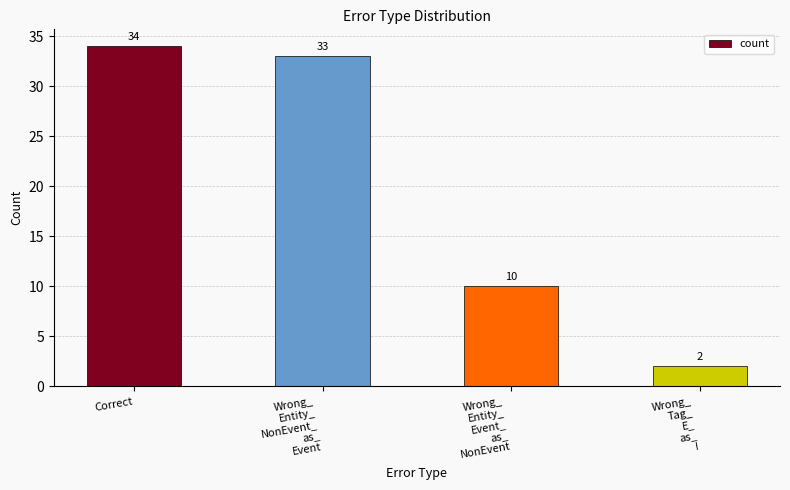

Does the chart contain any negative values?

No